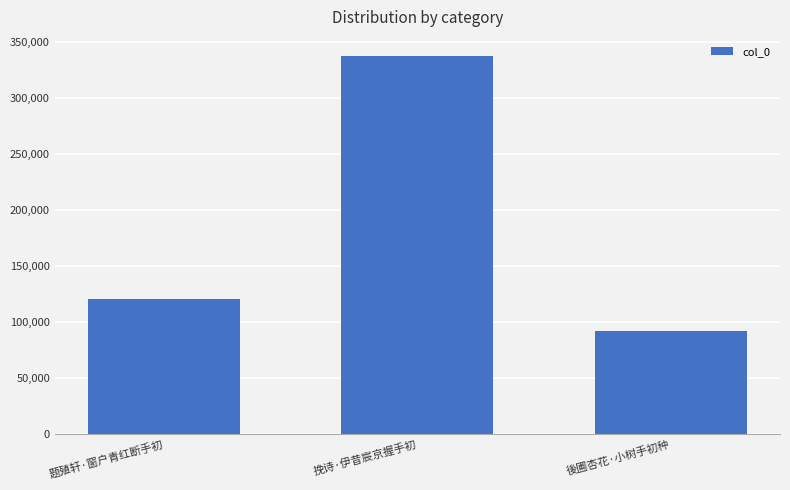

List the labels in order of value, largest first.

挽诗·伊昔宸京握手初, 题殖轩·窗户青红断手初, 後圃杏花·小树手初种